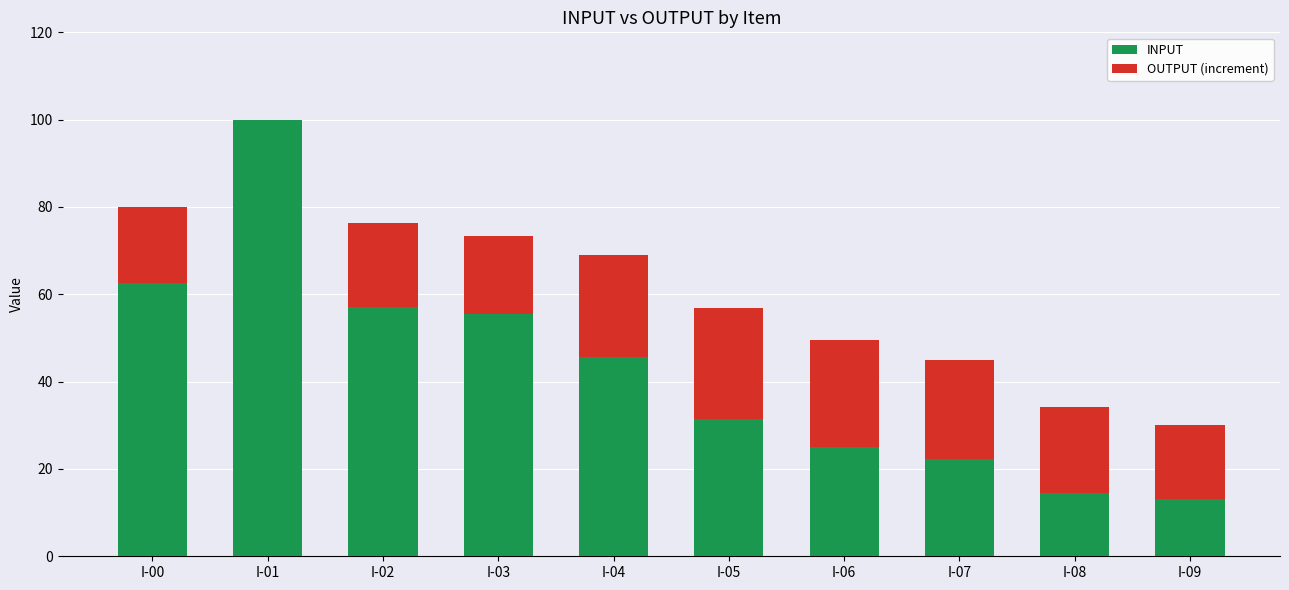

At which category is the sum across all series the highest?

I-01